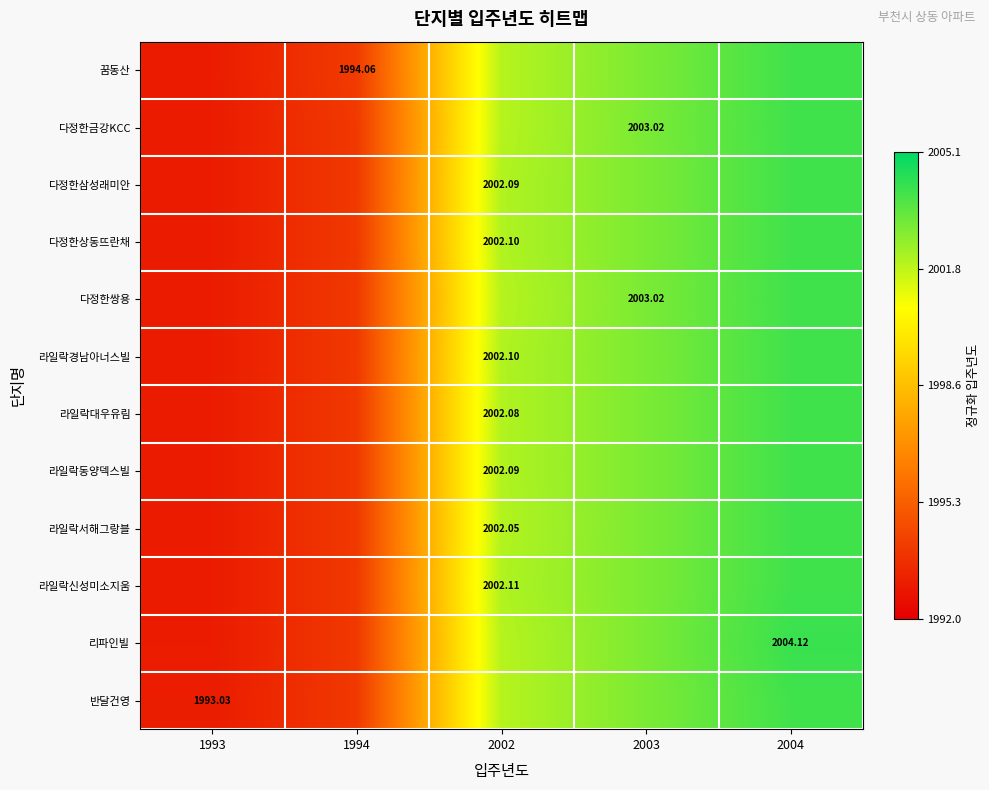

Rank the categories by 다정한삼성래미안 value from lowest to highest.

1993, 1994, 2002, 2003, 2004